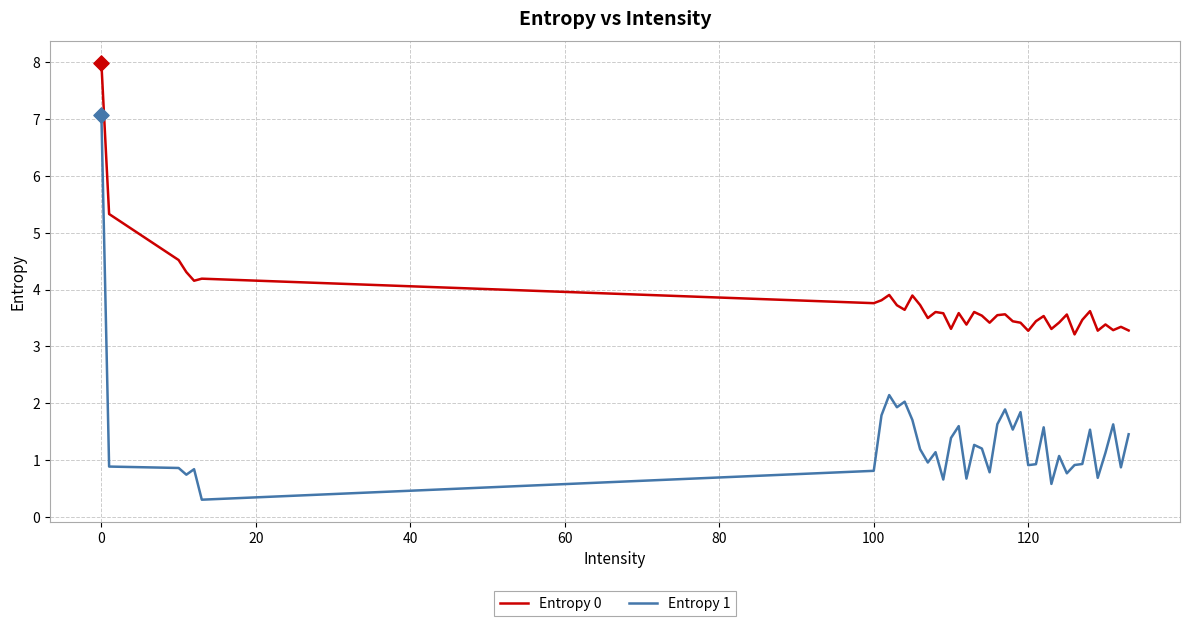

What are all the series names shown in the legend?

Entropy 0, Entropy 1